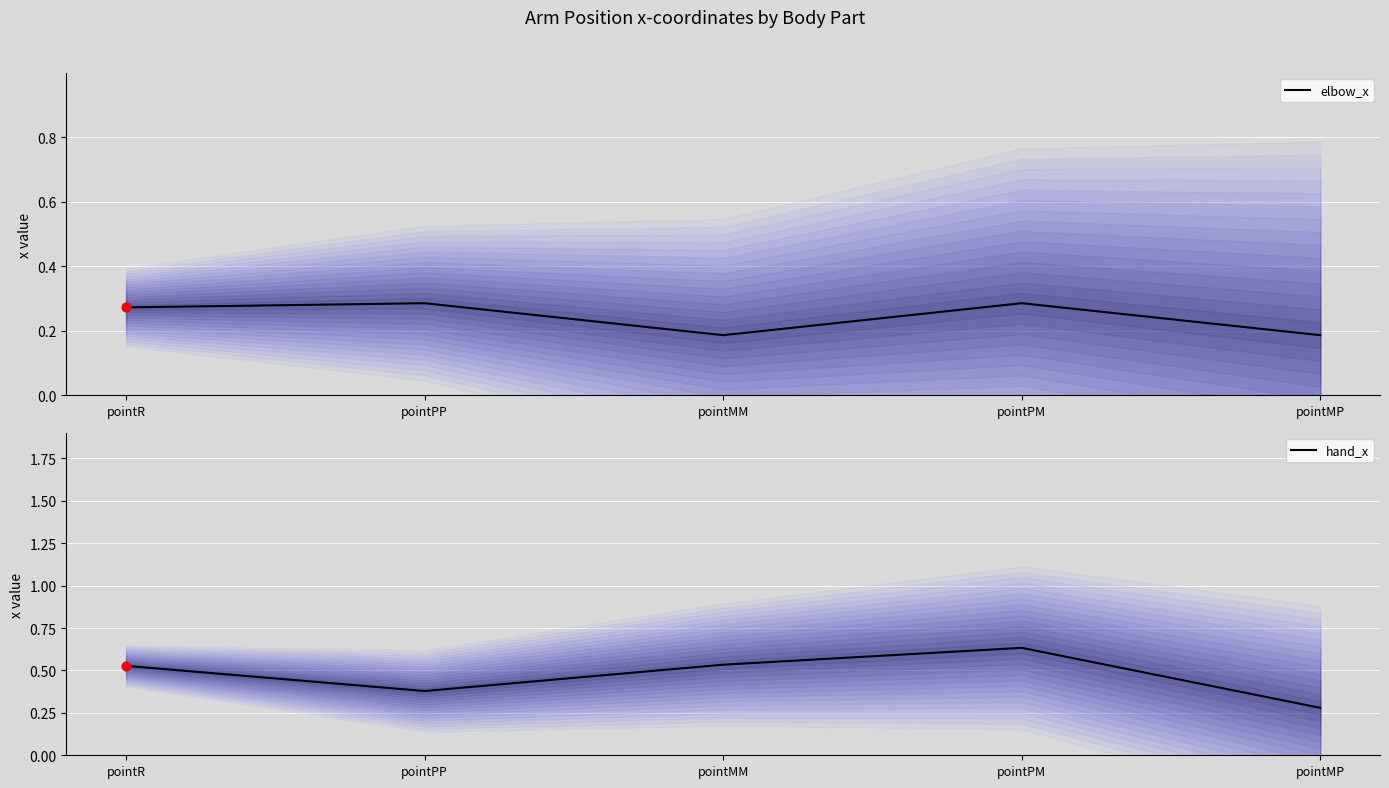

At how many categories does at least one series exceed 0?

5